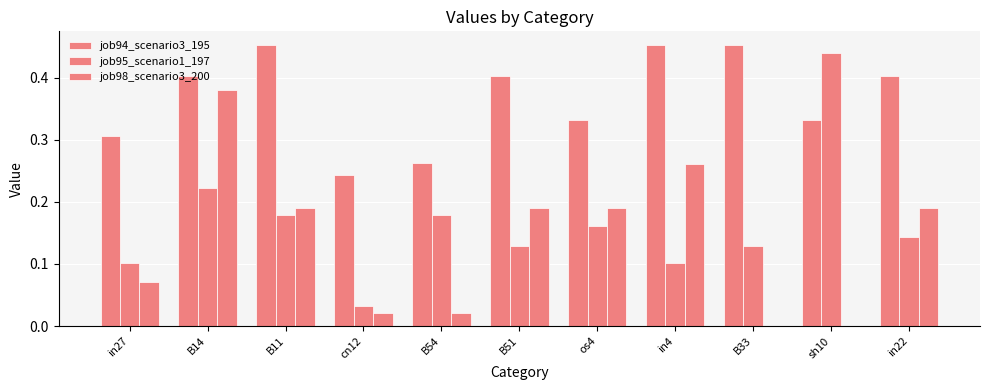

How many distinct data groups are displayed?

3